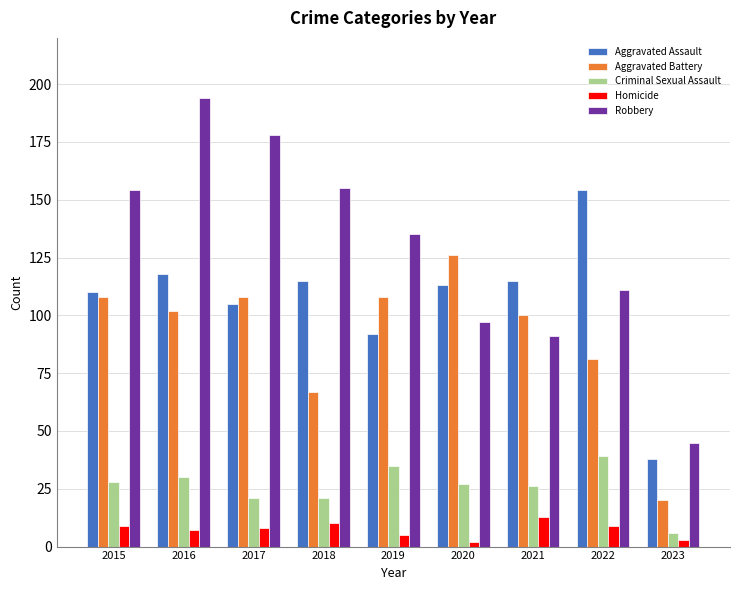

At which category does the chart reach its peak across all series?

2016